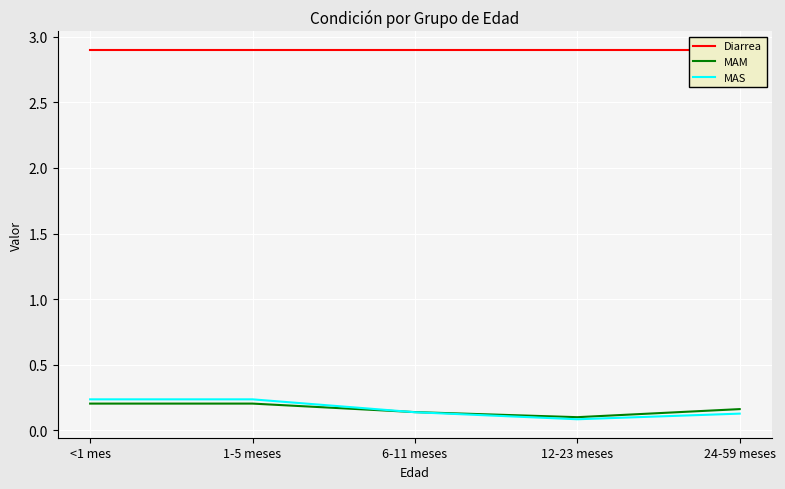

At how many categories does at least one series exceed 2?

5